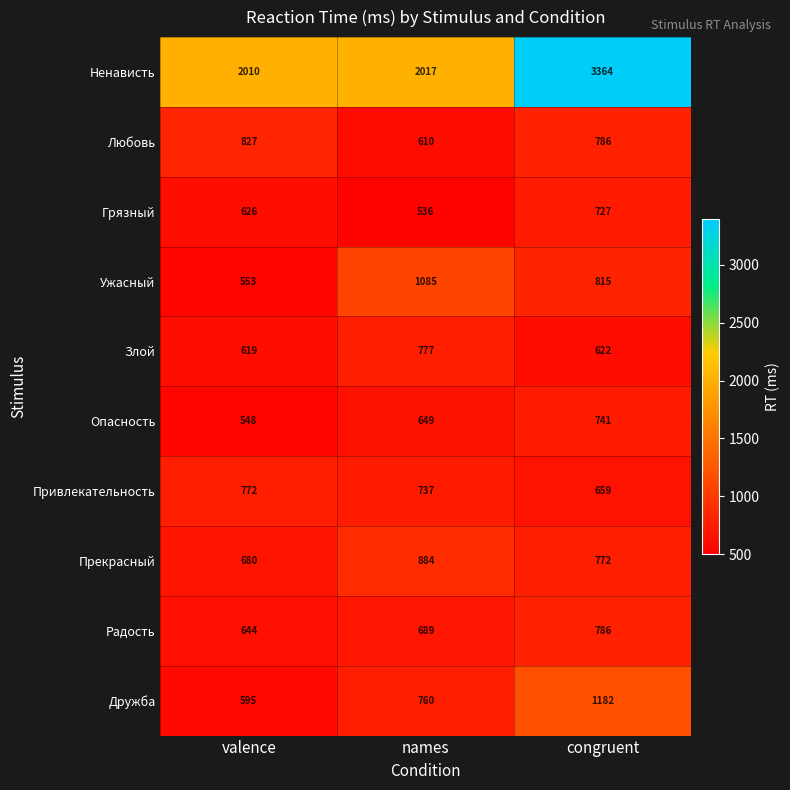

At how many categories does at least one series exceed 536?

3